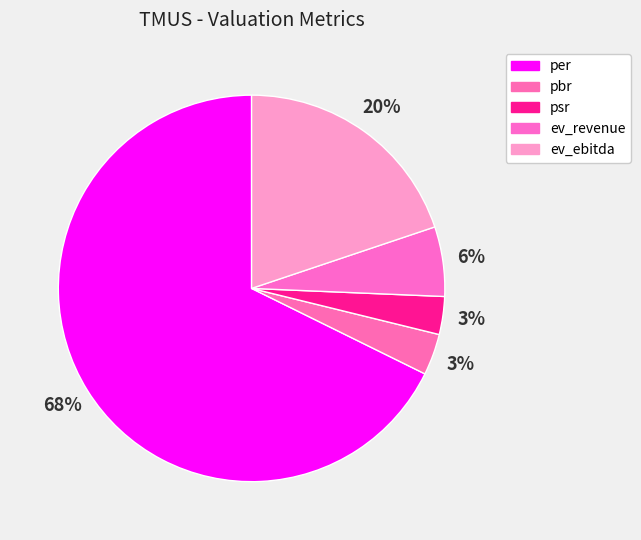

How many segments does this pie chart have?

5